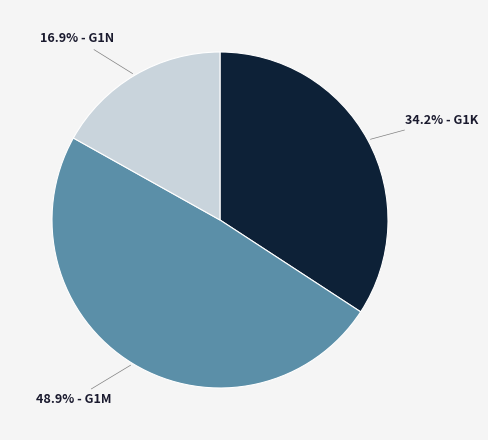

Does any single category account for the majority?

No